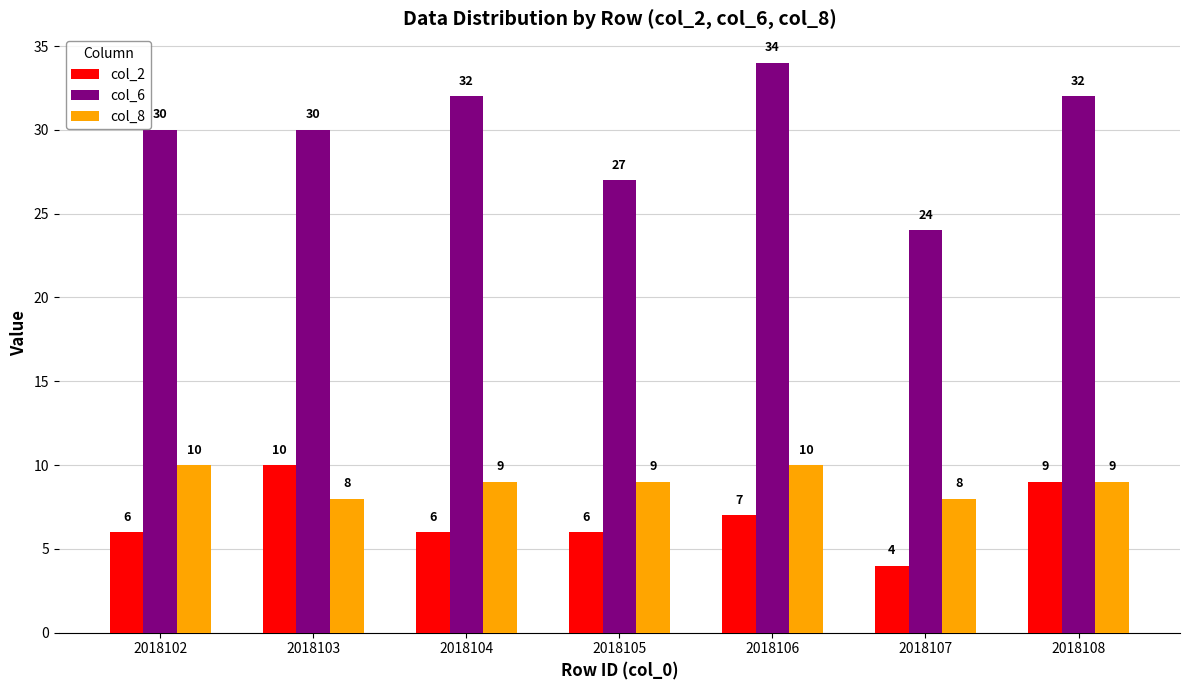

Reading left to right, list all the values displayed in this chart.

col_2: 6	10	6	6	7	4	9
col_6: 30	30	32	27	34	24	32
col_8: 10	8	9	9	10	8	9